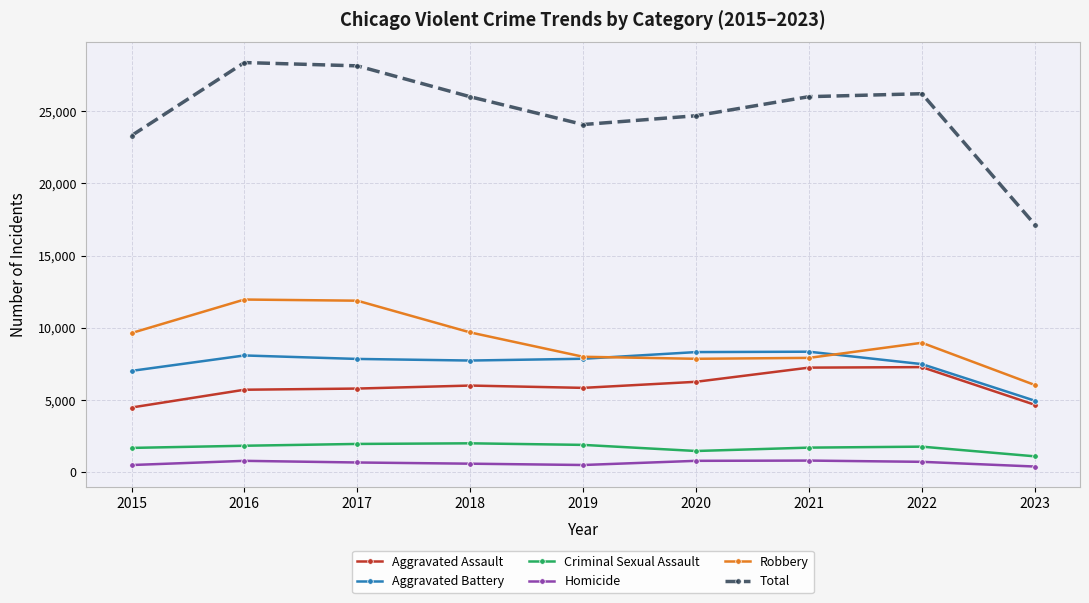

How many distinct data groups are displayed?

6